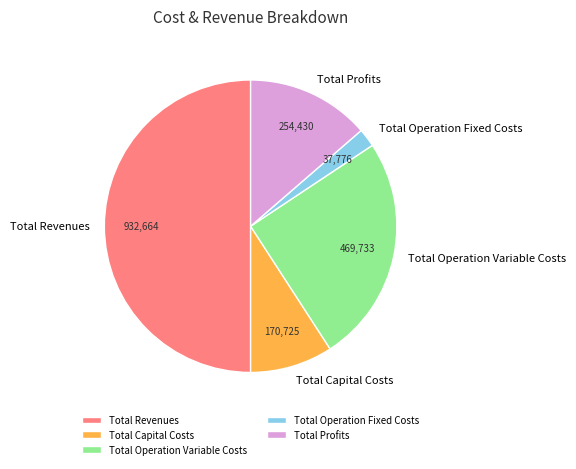

Combined, do Total Operation Fixed Costs and Total Revenues account for over 50%?

Yes